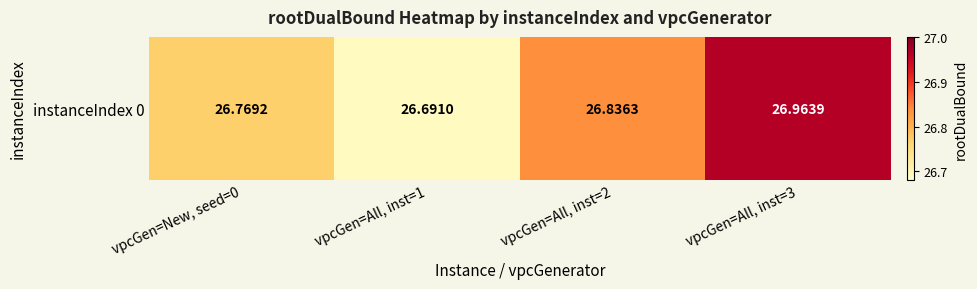

How many categories are shown in the chart?

4